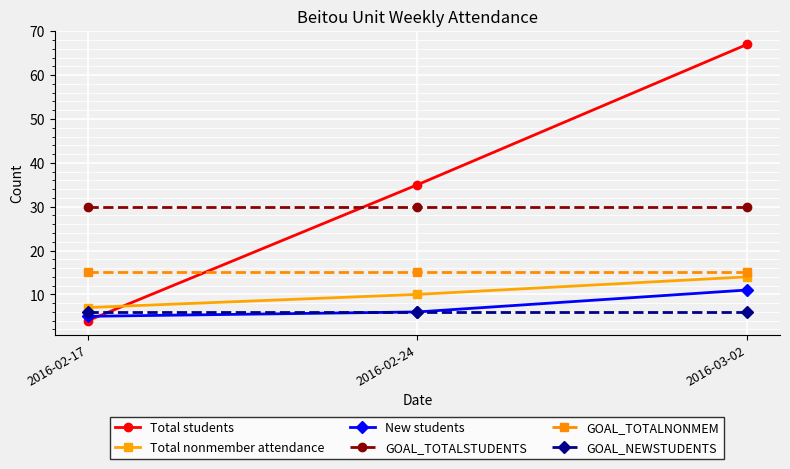

What position from the left is 2016-02-17?

1